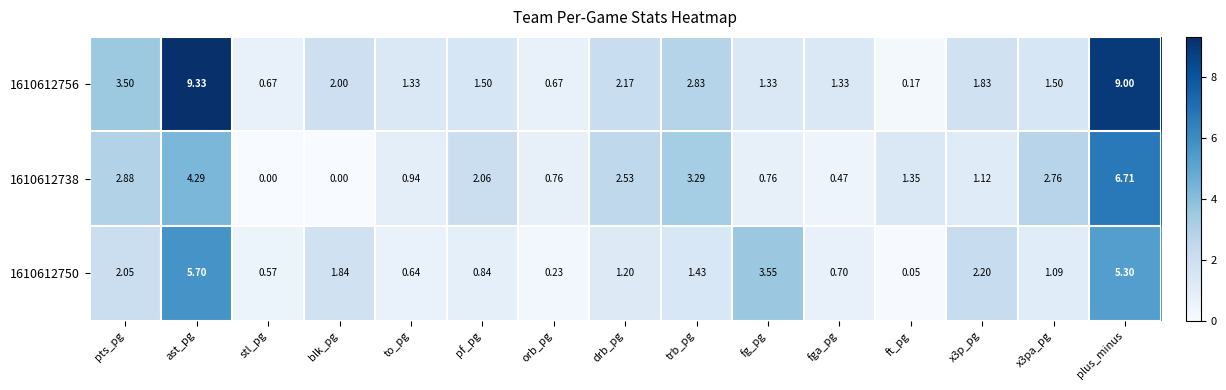

Is the value of 1610612738 at plus_minus greater than the value of 1610612750 at ast_pg?

Yes